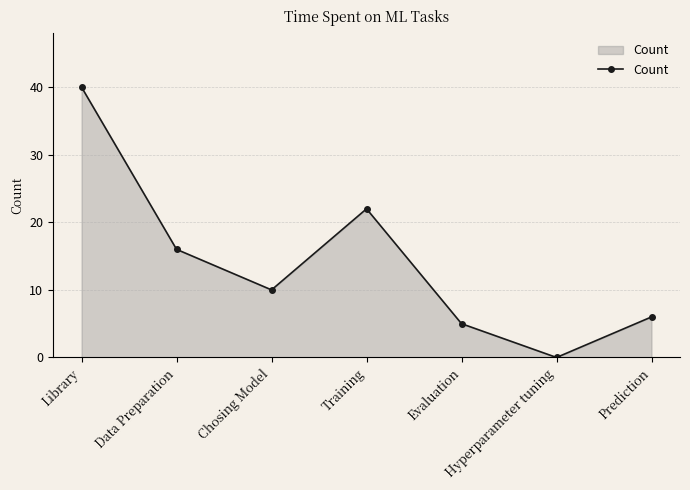

Where is the first local maximum?

Training